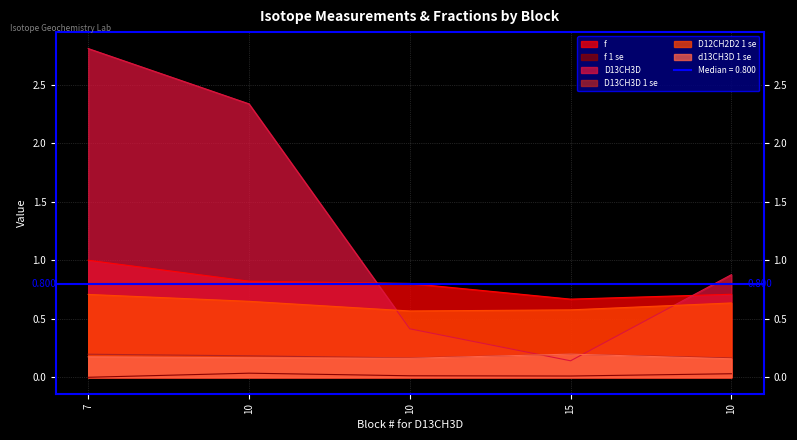

After their last crossing, which series has the higher values: D13CH3D 1 se or D13CH3D?

D13CH3D